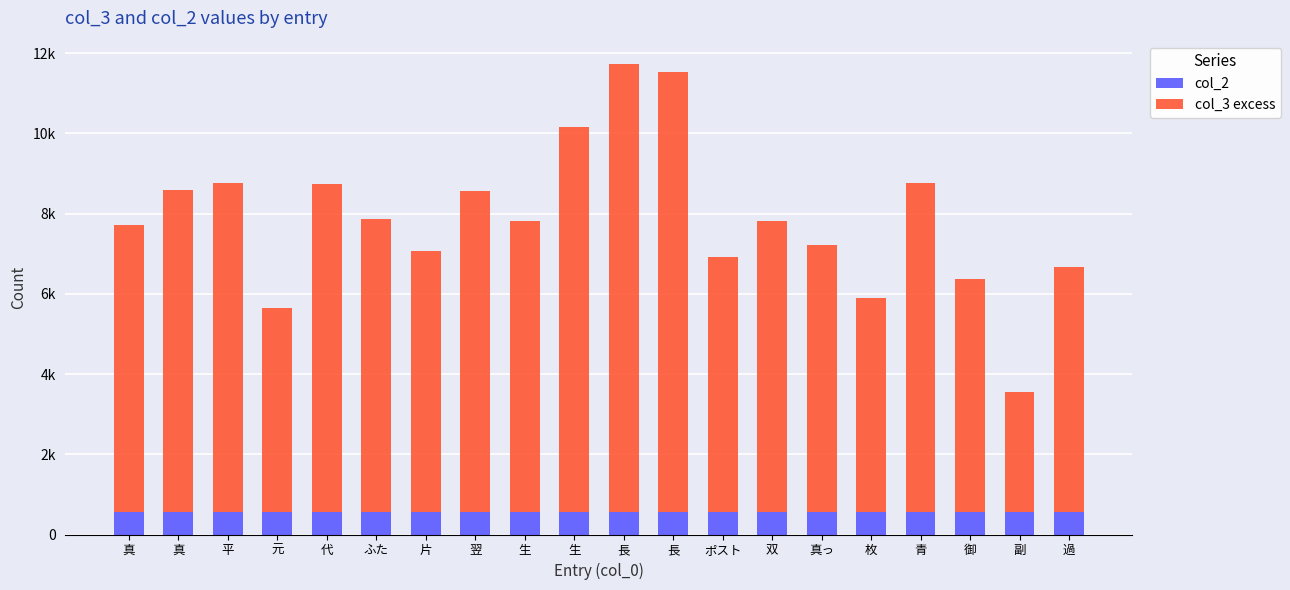

At 長, list the series in order from largest to smallest.

col_3 excess, col_2